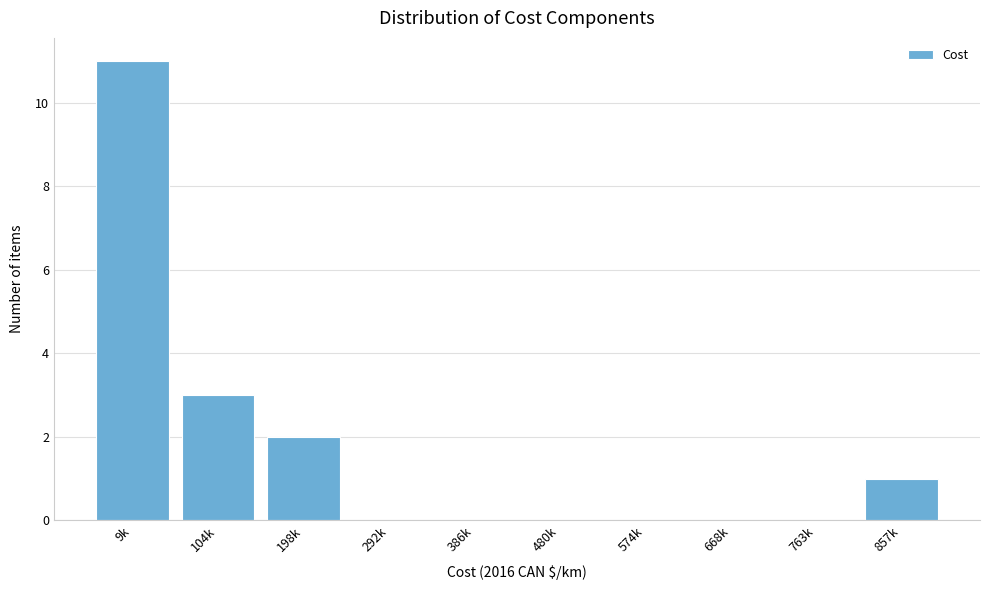

Reading right to left, transcribe all the data shown in this chart.

857k=1	763k=0	668k=0	574k=0	480k=0	386k=0	292k=0	198k=2	104k=3	9k=11